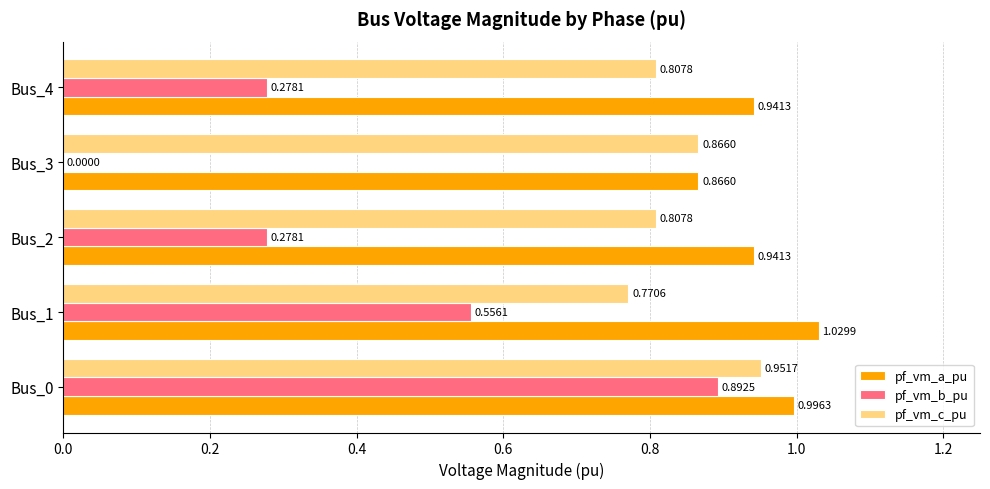

What are all the series names shown in the legend?

pf_vm_a_pu, pf_vm_b_pu, pf_vm_c_pu